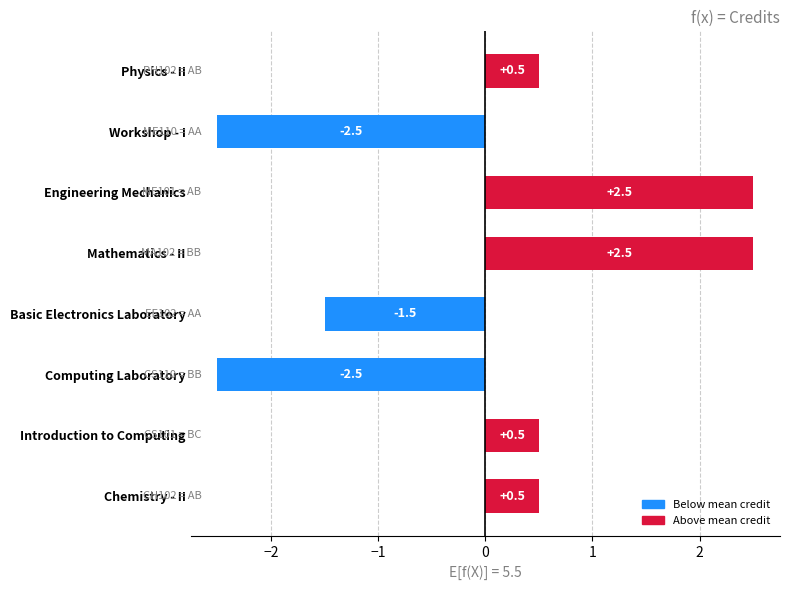

Does the chart contain any negative values?

Yes